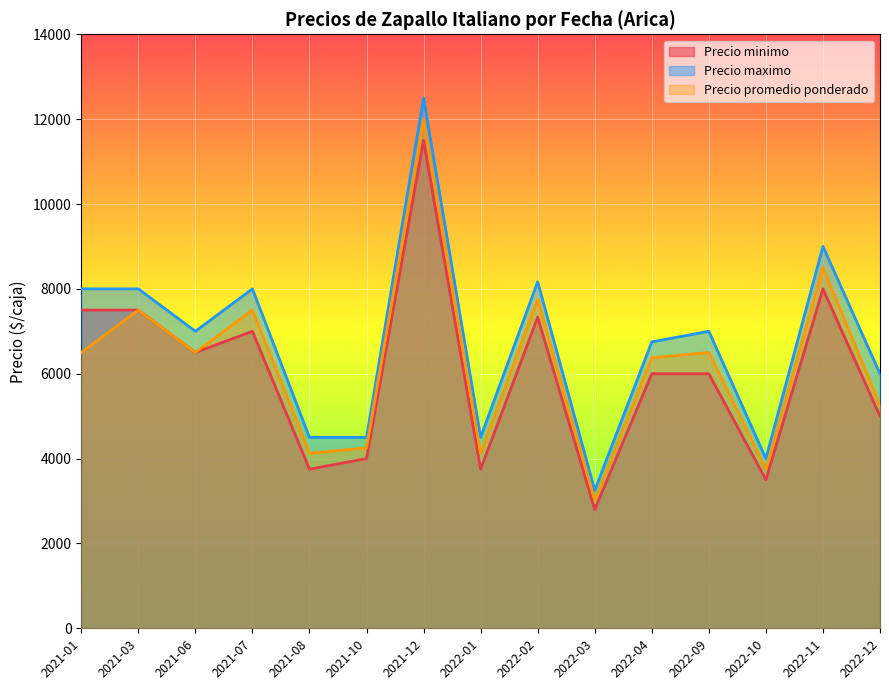

The value of Precio maximo at 2021-06 is 7000.0. True or false?

True